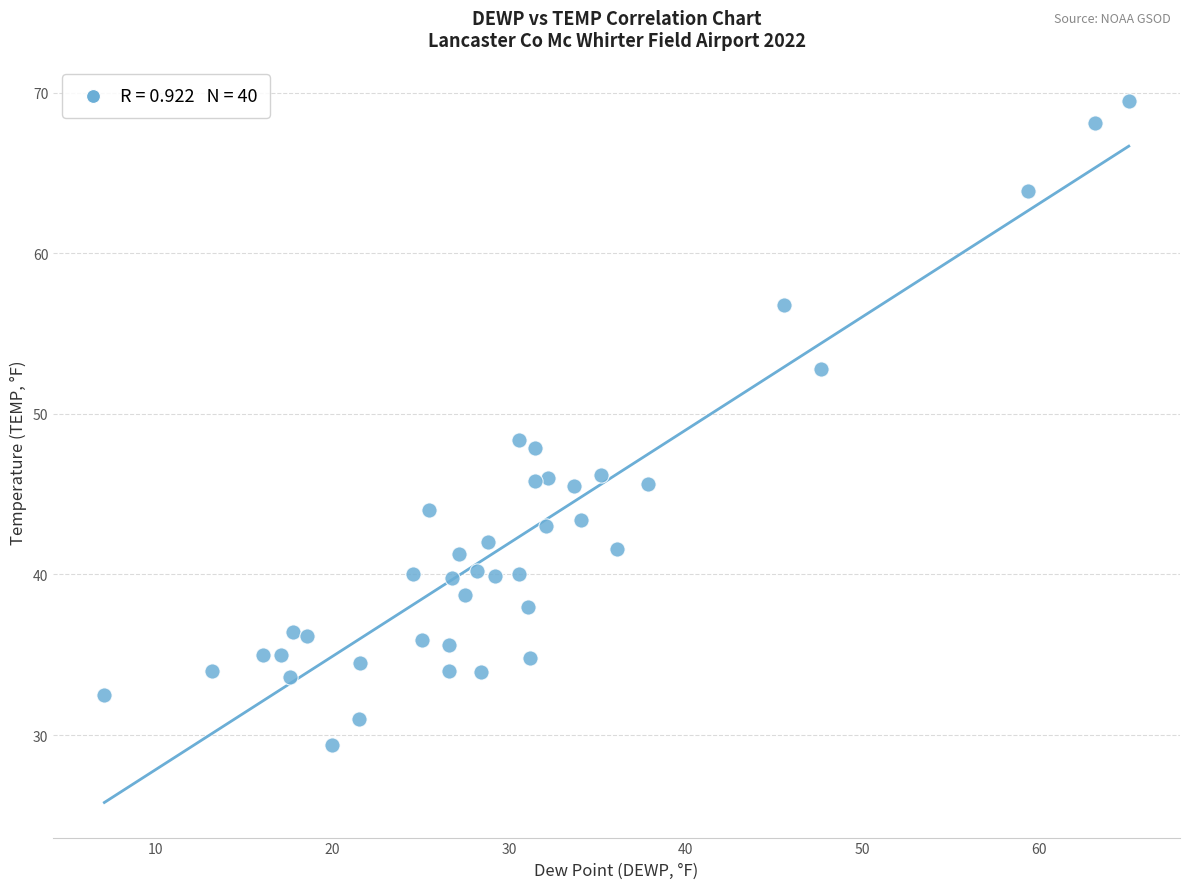

What Y value in the scatter plot is closest to 49?

48.4